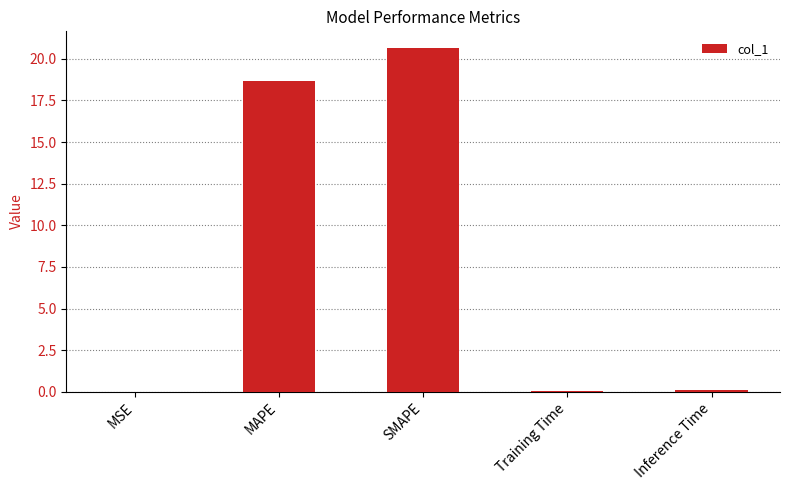

What is the maximum value shown in the chart?

20.6